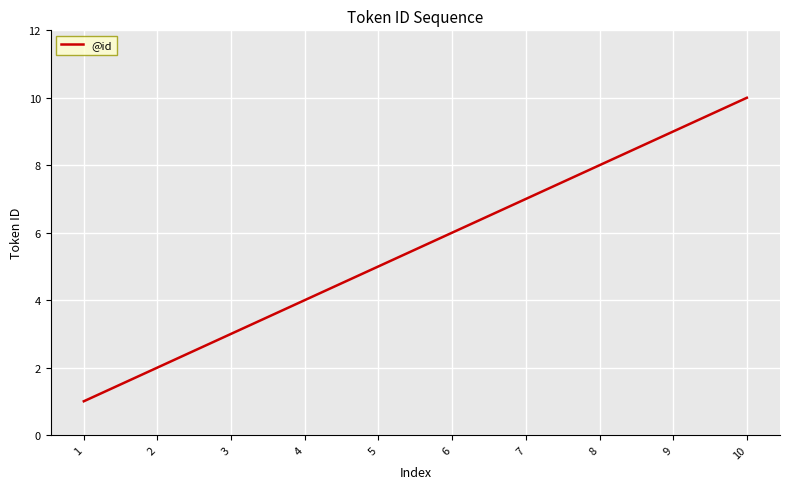

Reading right to left, transcribe all the data shown in this chart.

10=10	9=9	8=8	7=7	6=6	5=5	4=4	3=3	2=2	1=1